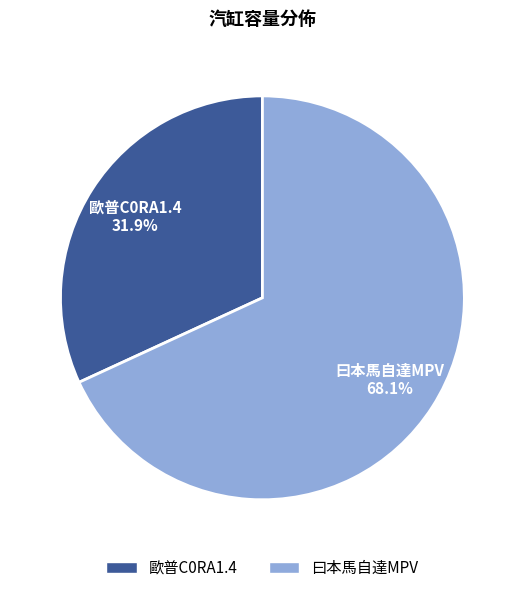

What is the largest slice in the pie chart?

曰本馬自達MPV